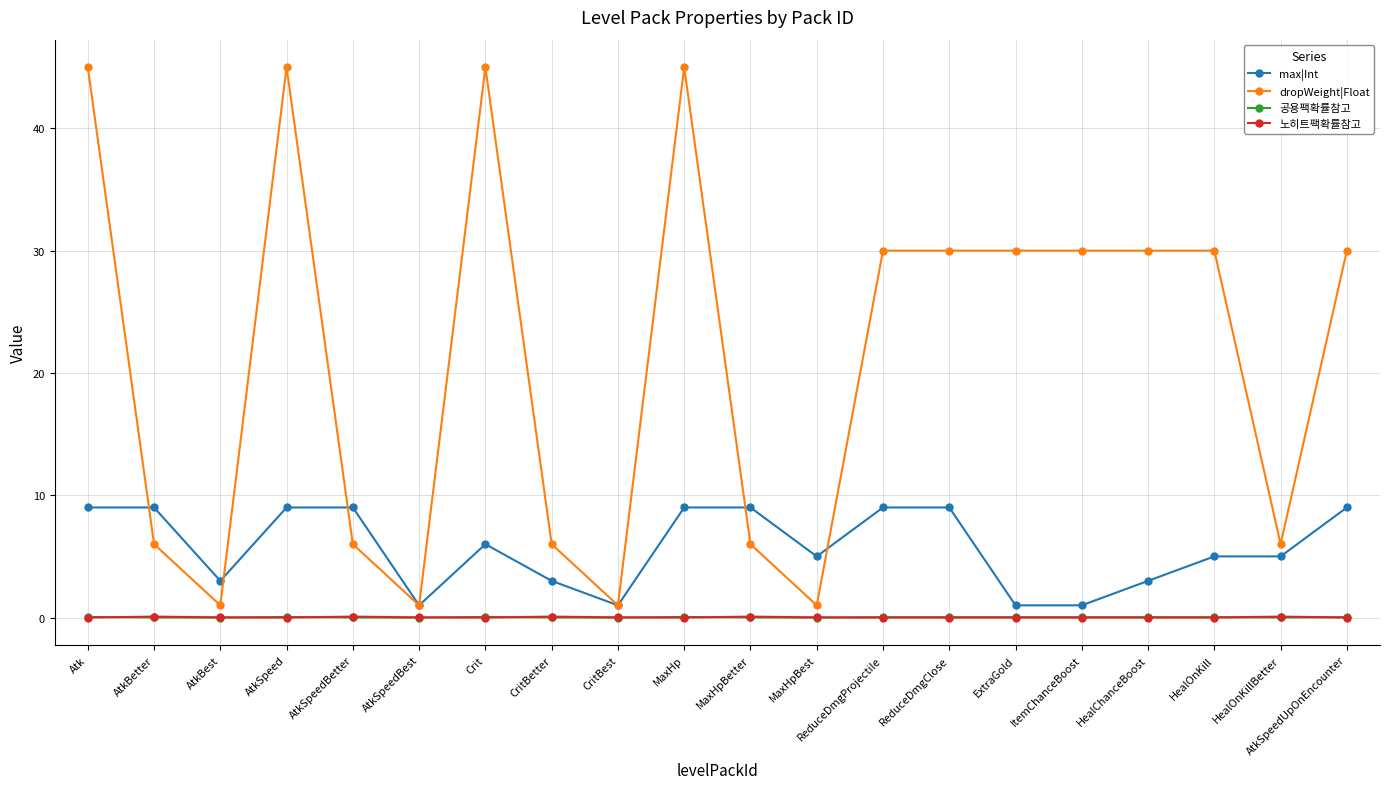

What is the label of the 8th point from the left?

CritBetter